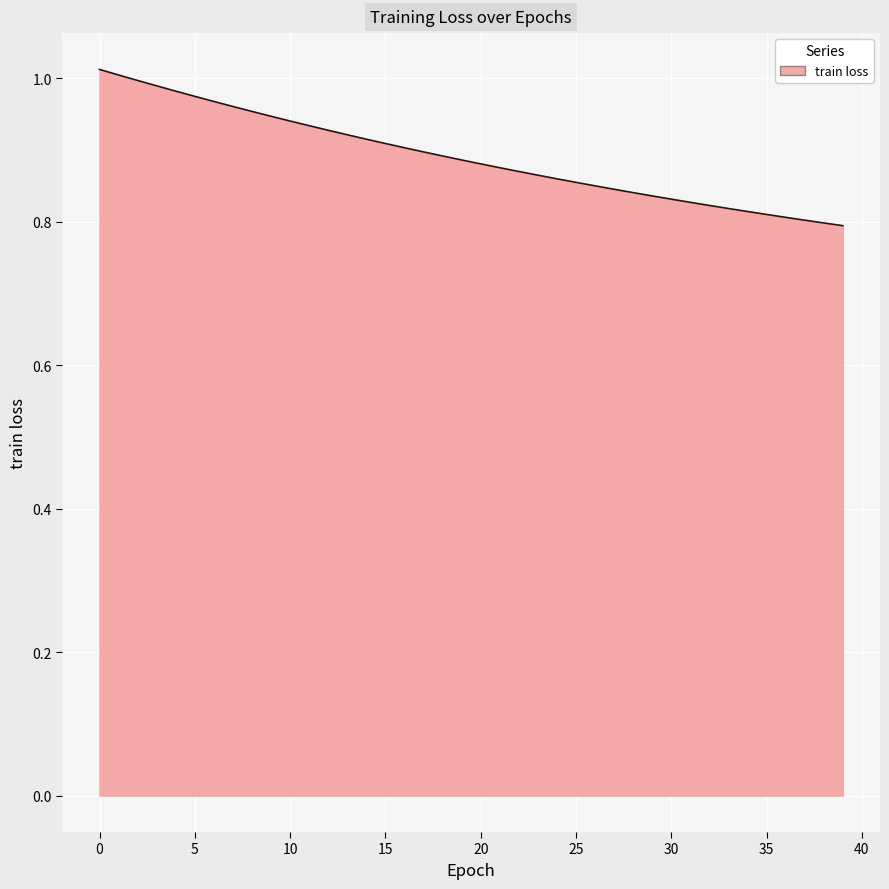

Reading left to right, transcribe all the data shown in this chart.

1.0	1.0	1.0	1.0	1.0	1.0	1.0	1.0	1.0	0.9	0.9	0.9	0.9	0.9	0.9	0.9	0.9	0.9	0.9	0.9	0.9	0.9	0.9	0.9	0.9	0.9	0.9	0.8	0.8	0.8	0.8	0.8	0.8	0.8	0.8	0.8	0.8	0.8	0.8	0.8